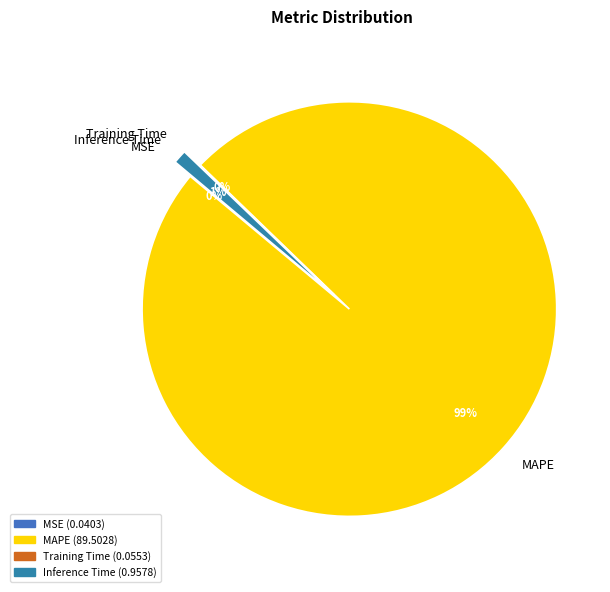

Which slice is the largest?

MAPE